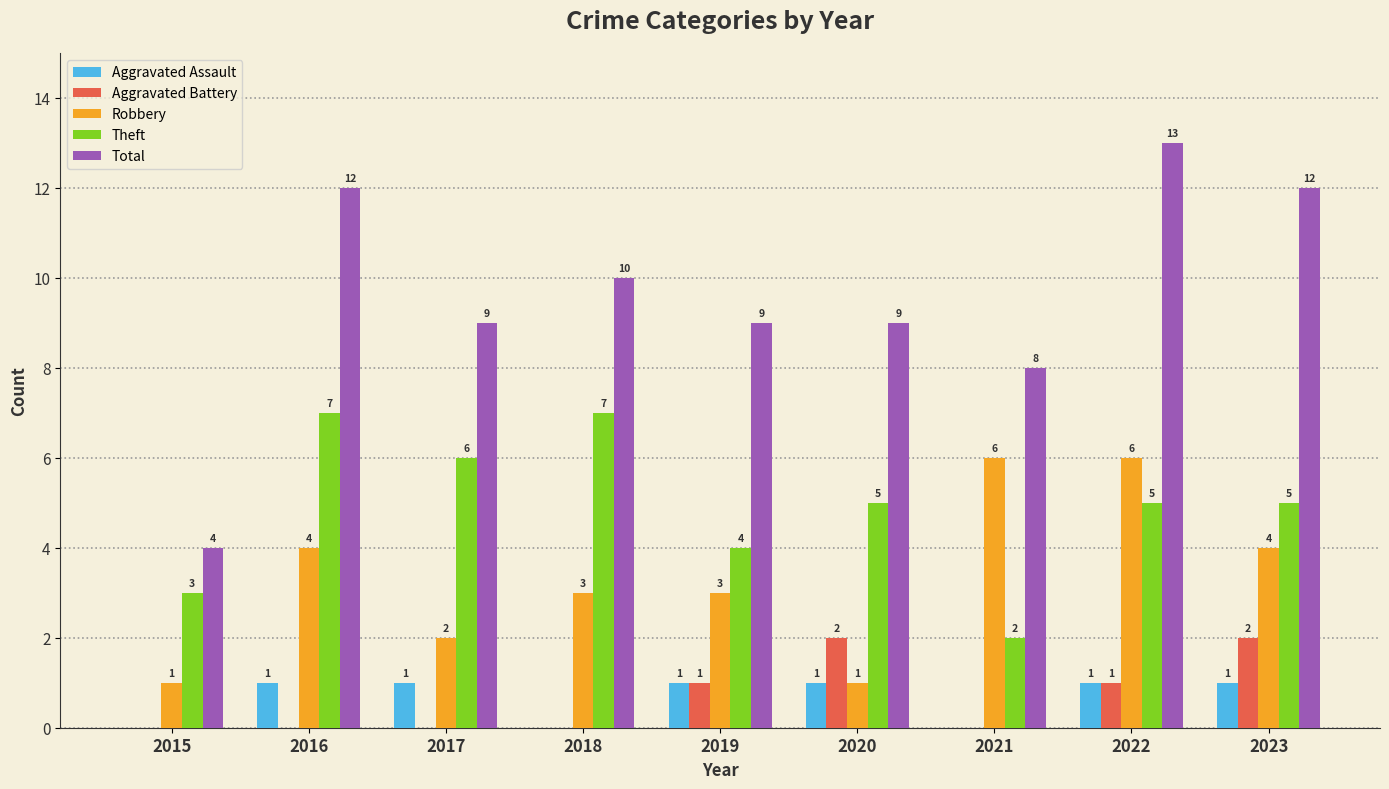

Which series has the largest range (max minus min)?

Total